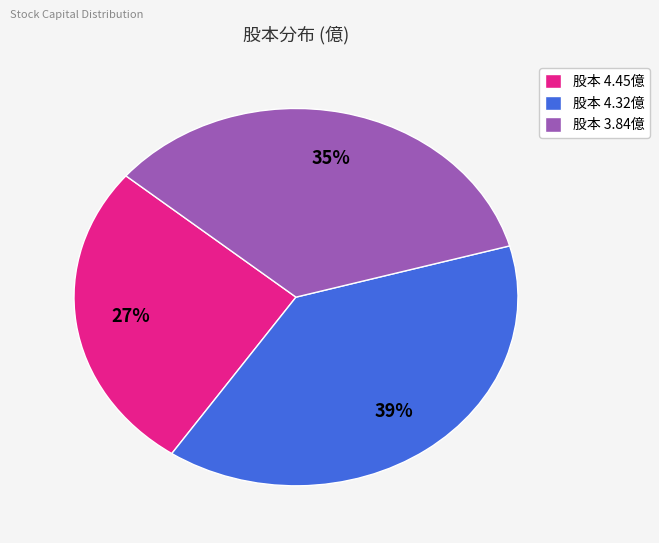

Which category has the smallest portion of the pie?

股本 4.45億